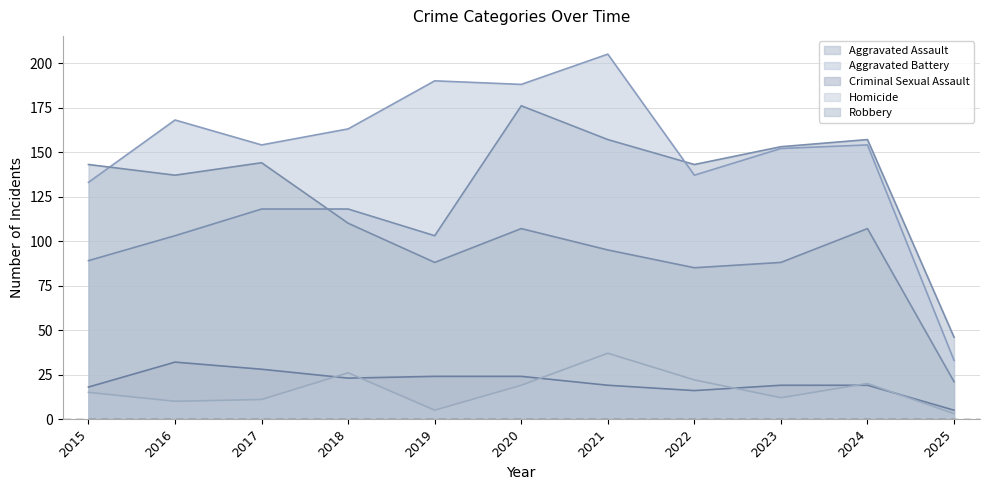

What is the average value of the Robbery series?

102